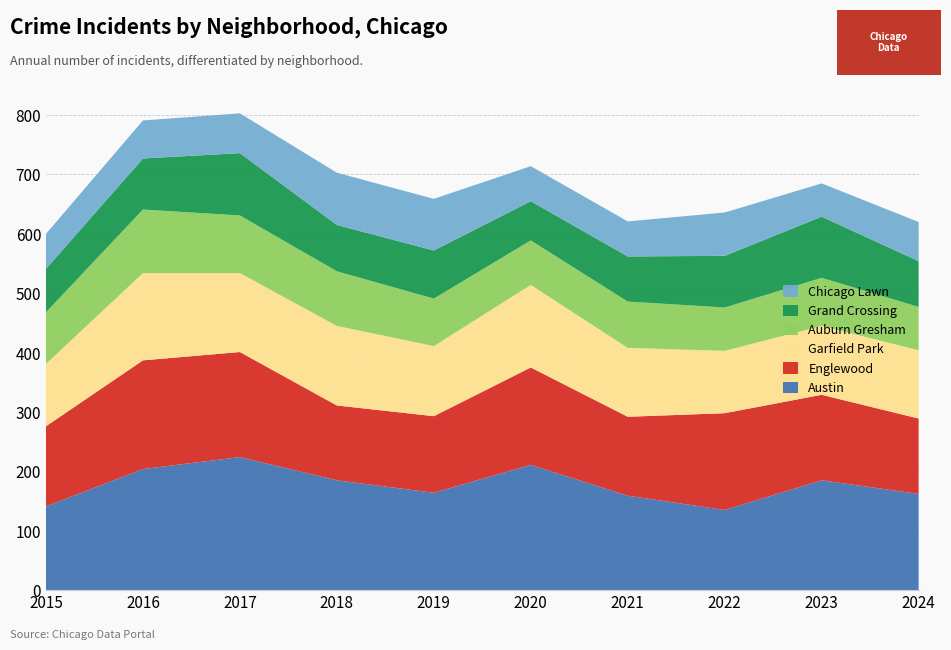

Reading left to right, extract all data points from this chart.

Austin: 141	204	224	185	164	211	159	135	185	162
Englewood: 135	183	177	126	129	164	133	163	144	127
Garfield Park: 105	147	133	134	118	139	116	105	116	115
Auburn Gresham: 87	107	97	92	80	75	78	73	81	73
Grand Crossing: 73	86	105	78	81	66	76	87	103	77
Chicago Lawn: 59	64	67	88	87	59	59	73	56	66